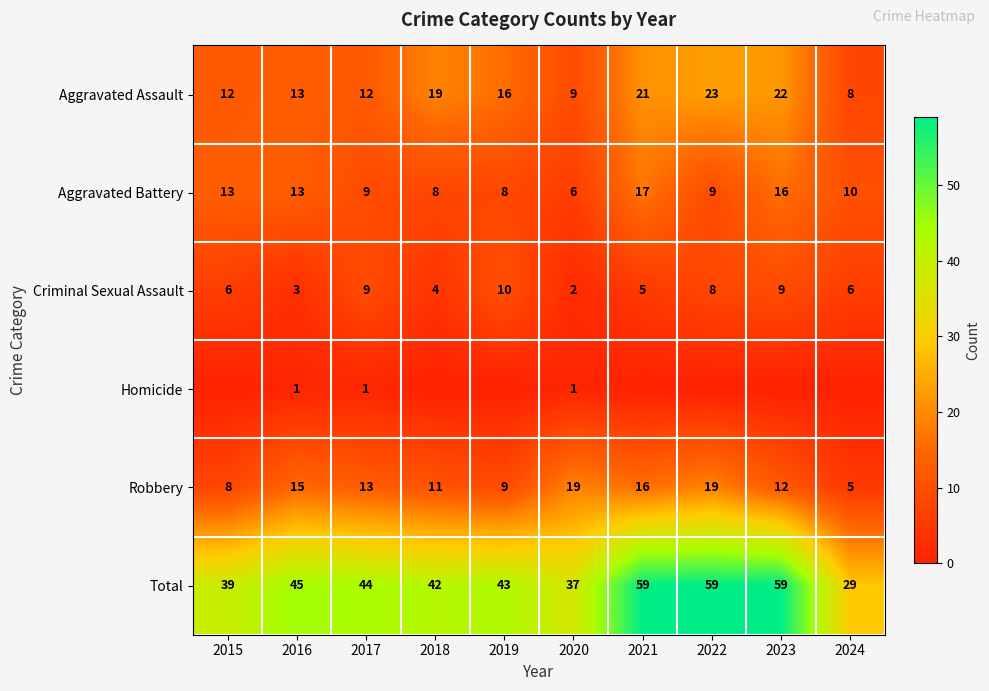

What is the difference between the maximum and minimum values in the Total series?

30